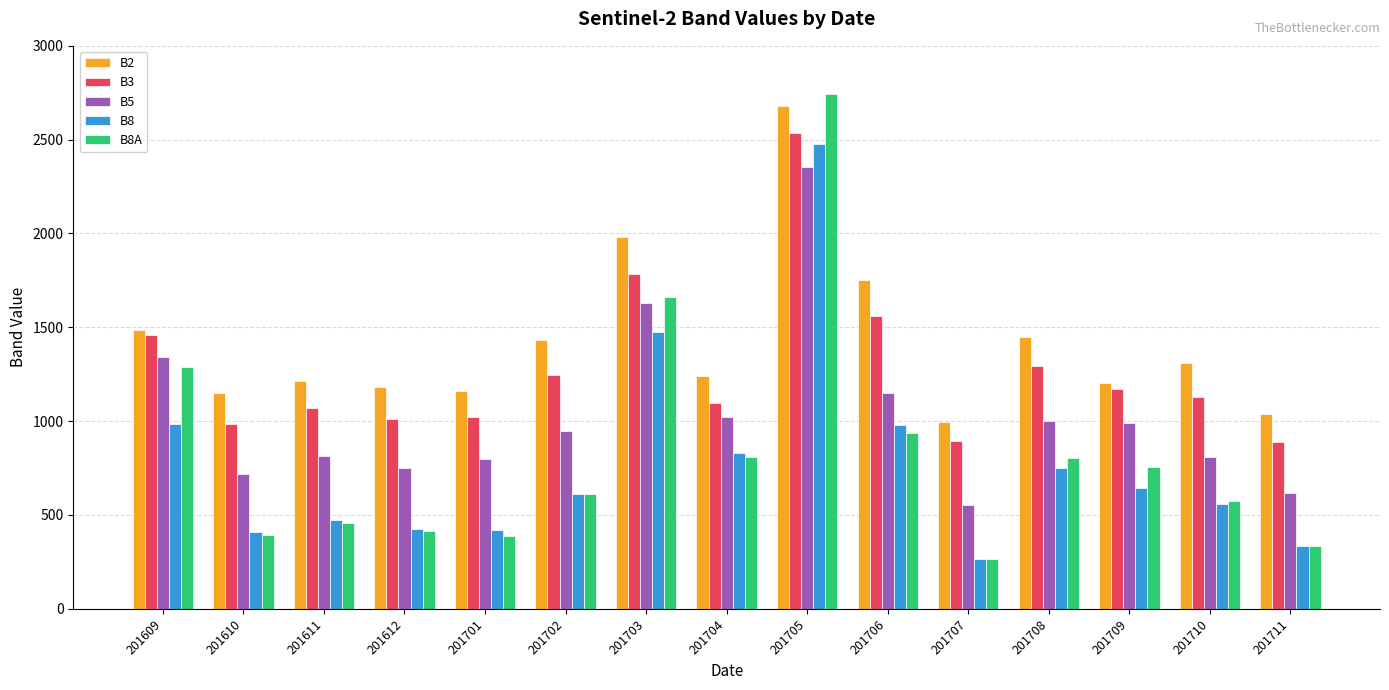

The value of B2 at 201702 is 1431. True or false?

True